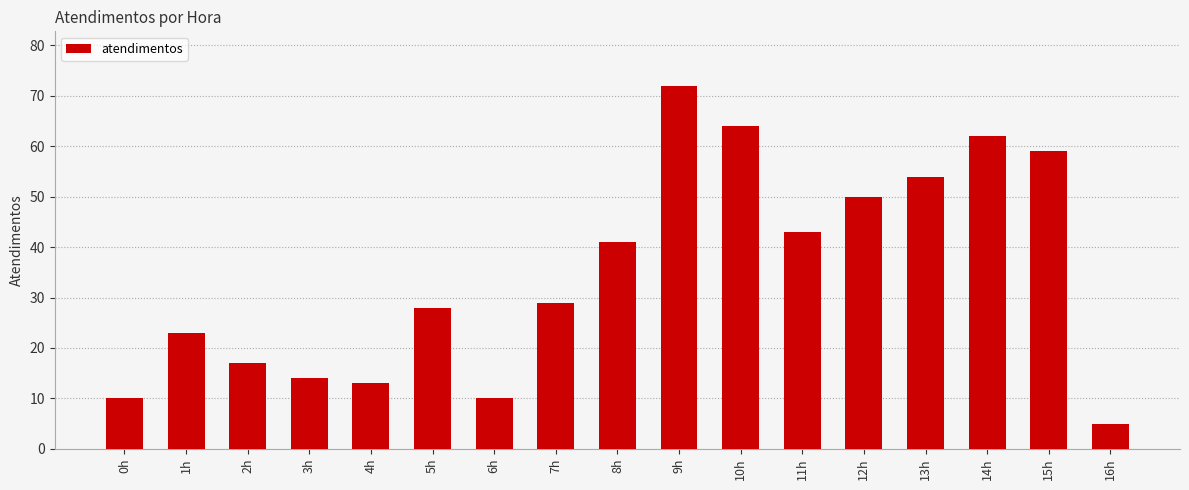

Which category has the lowest value across all series?

16h